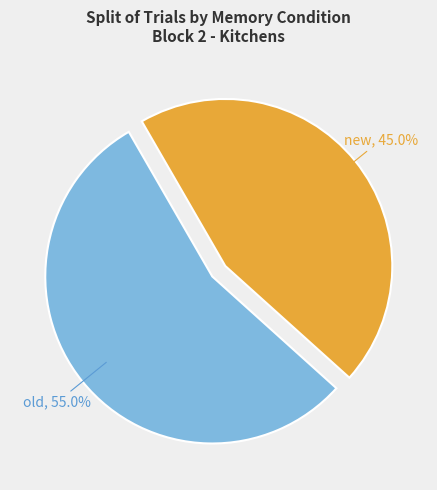

Count the number of slices in the pie.

2